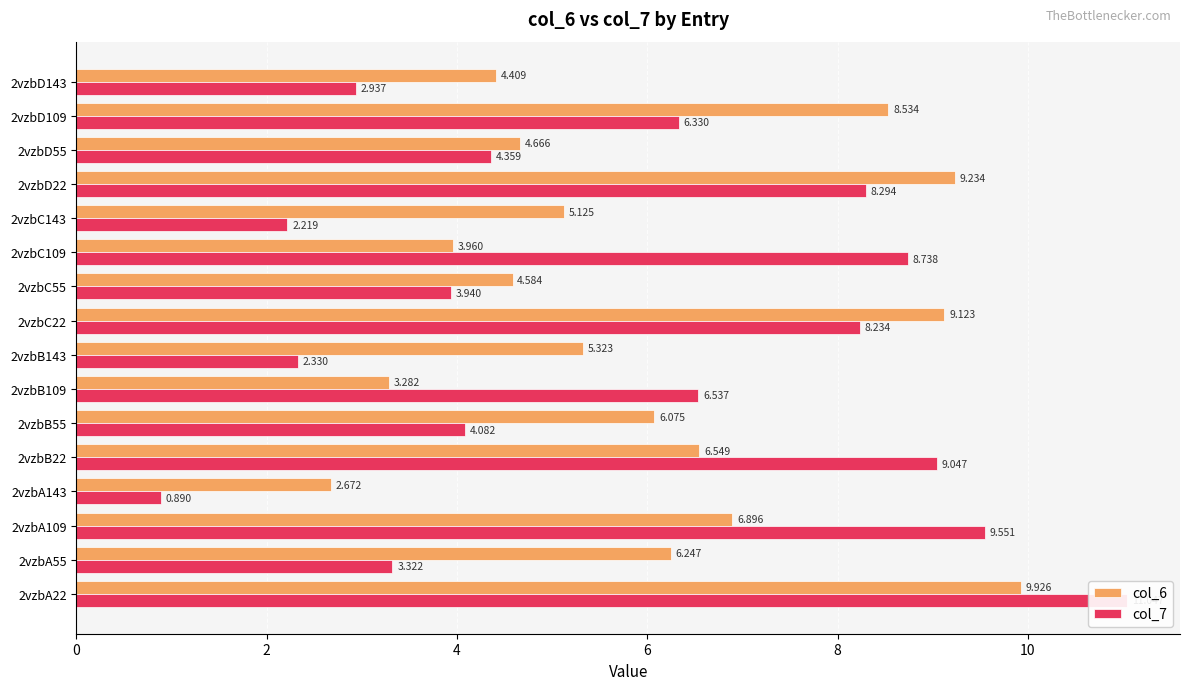

At how many categories does at least one series exceed 8?

7